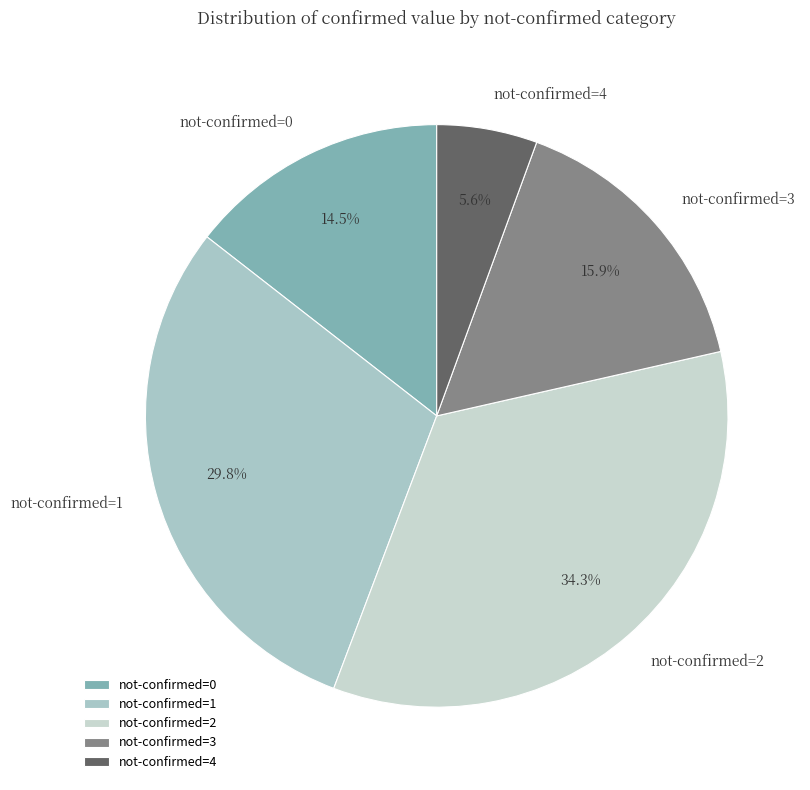

What is the smallest slice in the pie chart?

not-confirmed=4